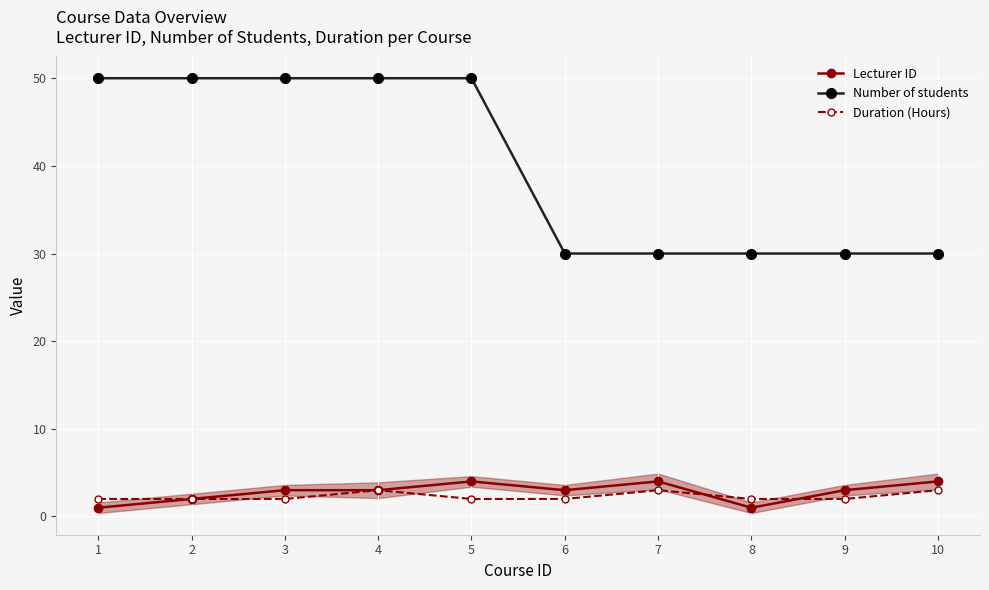

What is the lowest value of the Lecturer ID series?

1